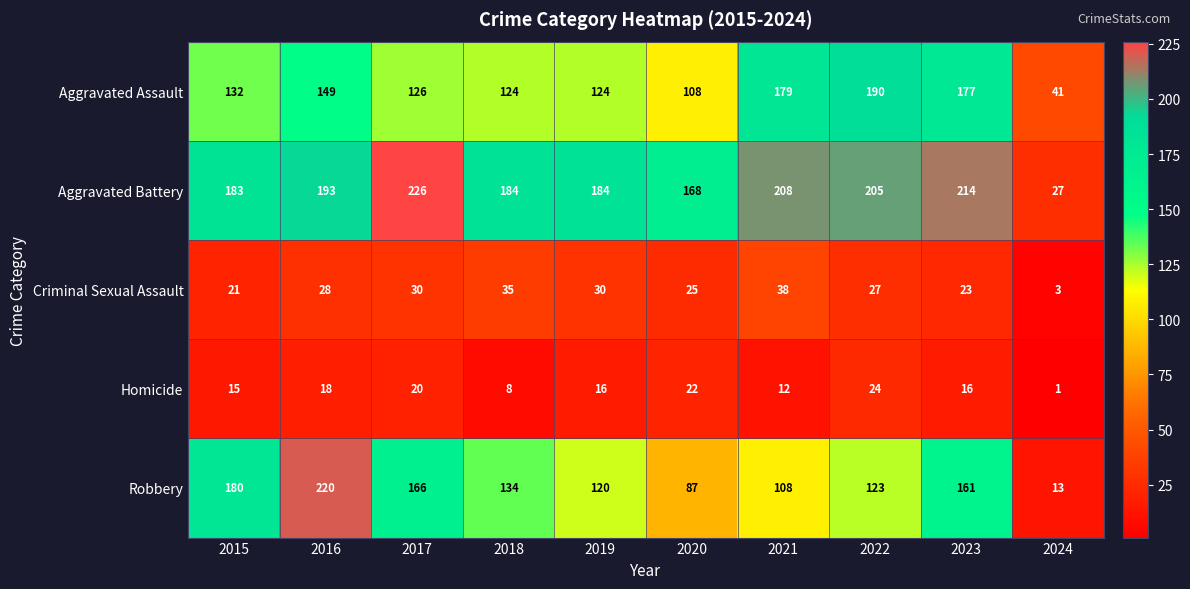

What is the total value across all series at 2024?

85